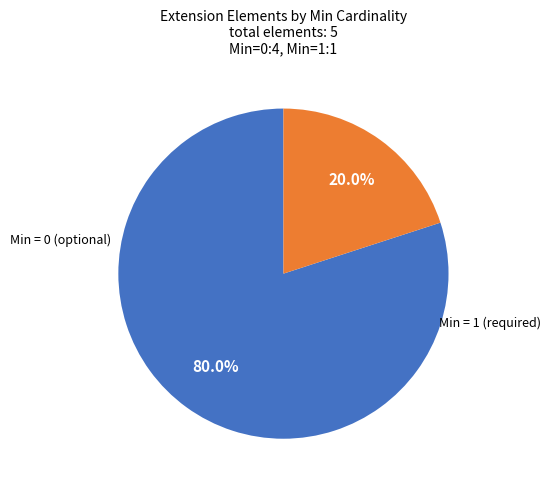

Is there any slice that represents more than half of the pie?

Yes